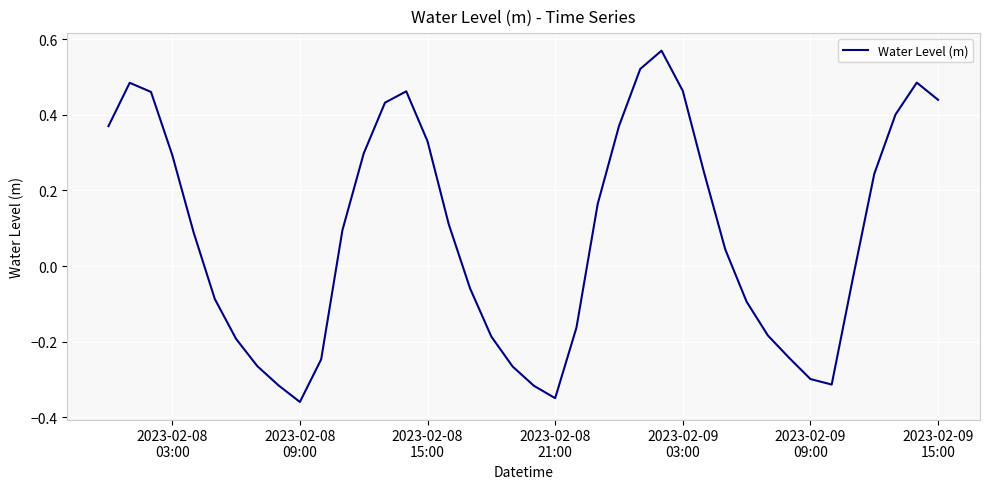

What is the difference between the maximum and minimum values?

0.9